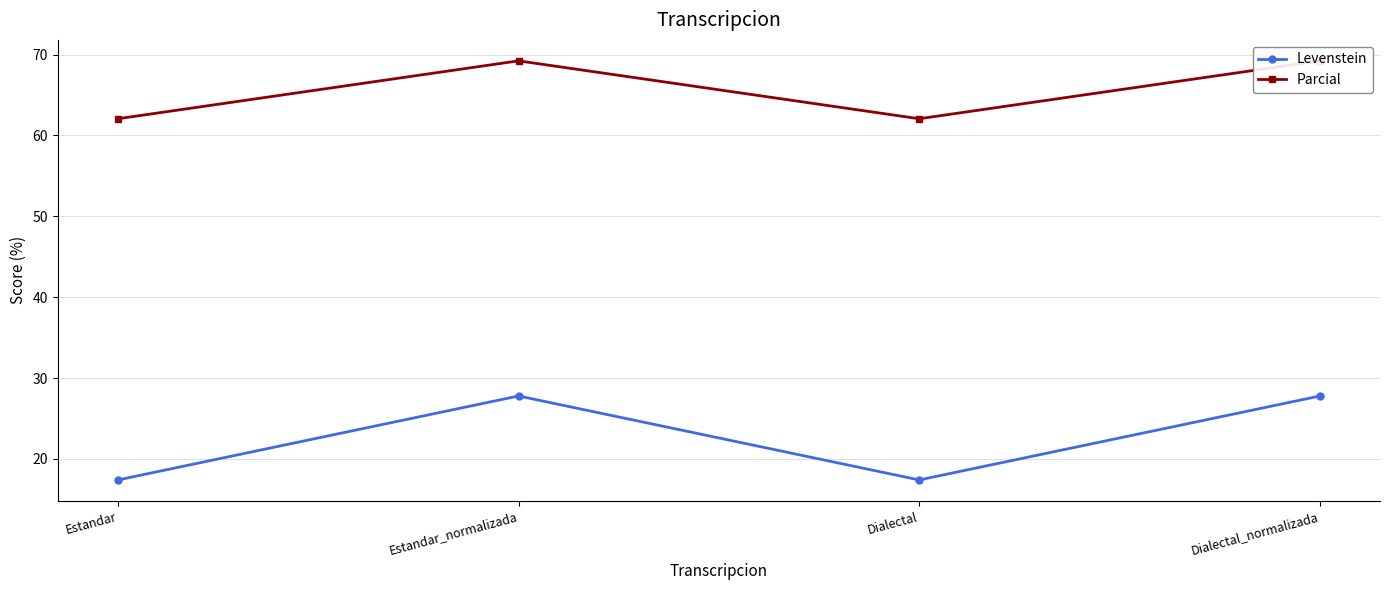

What is the sum of the Parcial values at Estandar_normalizada and Dialectal_normalizada?

138.5